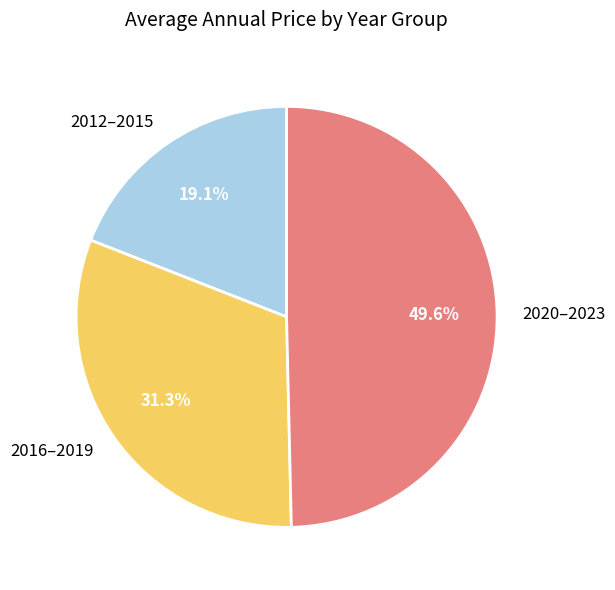

Does 2016–2019 represent more than half of the total?

No